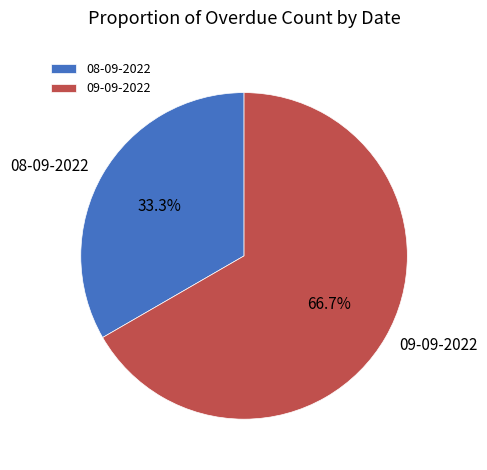

Combined, what portion of the pie is 08-09-2022 and 09-09-2022?

100.0%